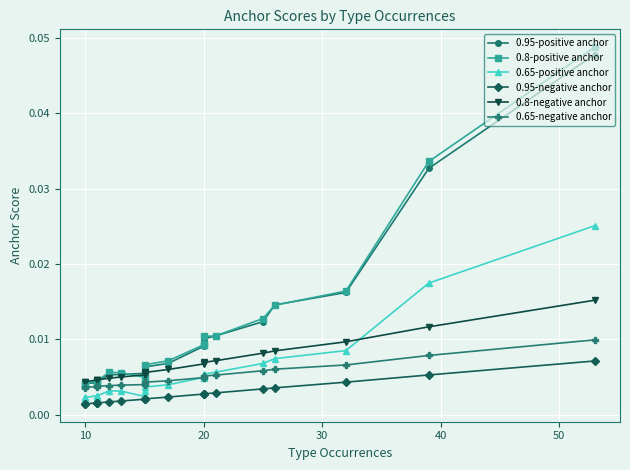

True or false: 0.8-negative anchor and 0.65-negative anchor intersect in this chart.

False